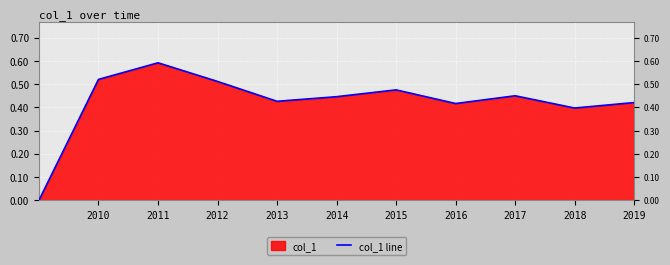

Is it true that the value at 2018 is 0.4?

True